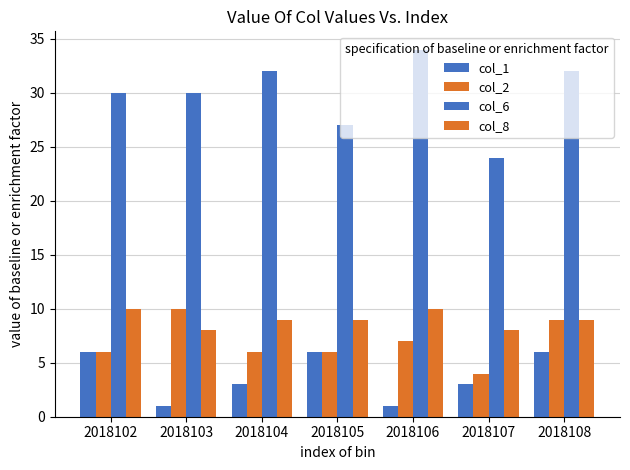

Reading left to right, list all the values displayed in this chart.

col_1: 2018102=6	2018103=1	2018104=3	2018105=6	2018106=1	2018107=3	2018108=6
col_2: 2018102=6	2018103=10	2018104=6	2018105=6	2018106=7	2018107=4	2018108=9
col_6: 2018102=30	2018103=30	2018104=32	2018105=27	2018106=34	2018107=24	2018108=32
col_8: 2018102=10	2018103=8	2018104=9	2018105=9	2018106=10	2018107=8	2018108=9